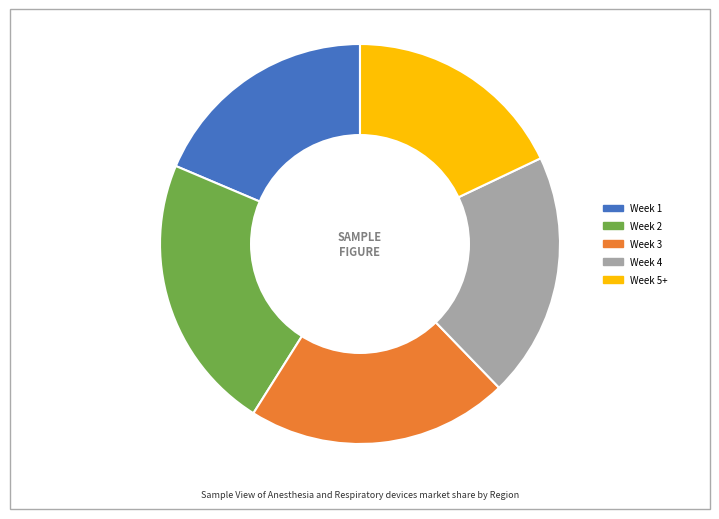

How many slices are in this pie chart?

5